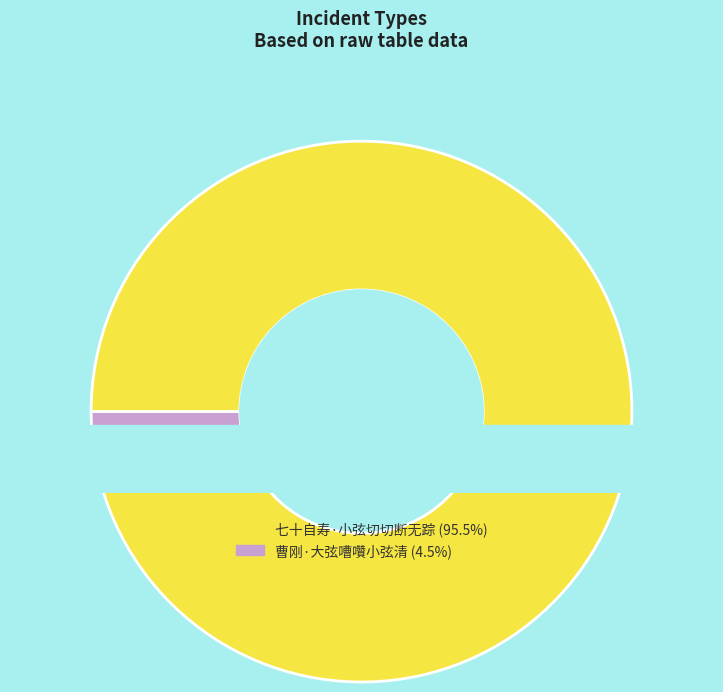

To the nearest percent, what portion does 七十自寿·小弦切切断无踪 represent?

95%